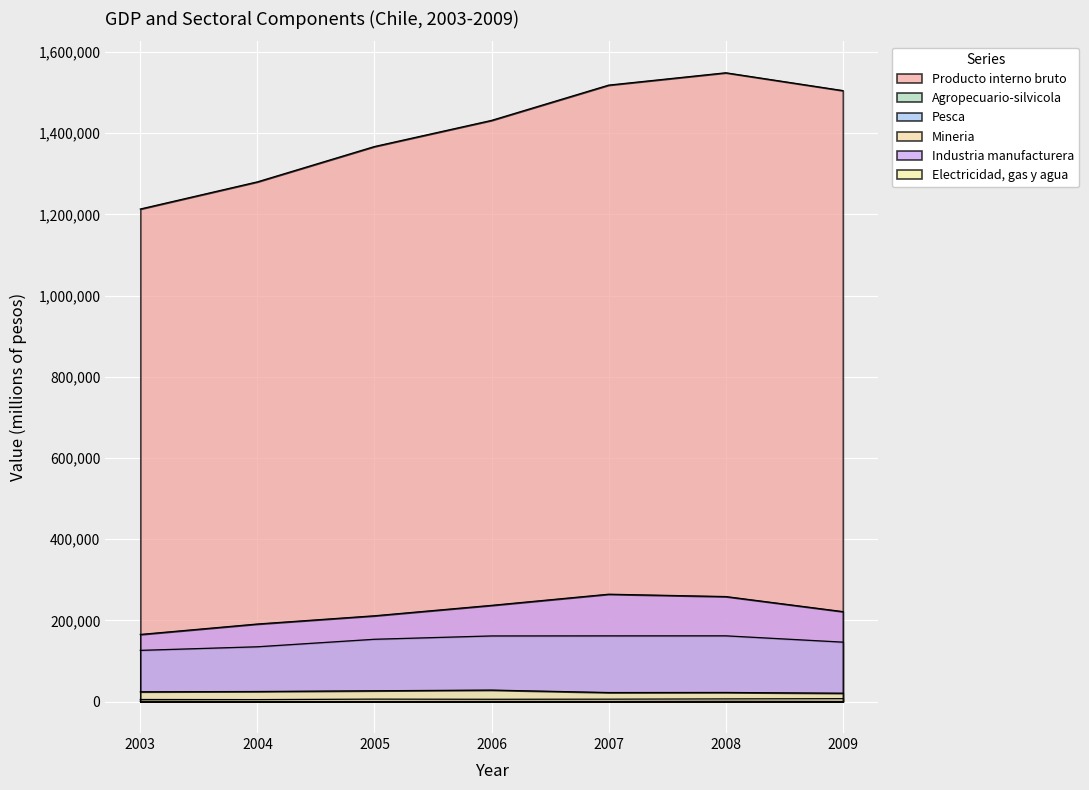

At 2009, list the series in order from largest to smallest.

Producto interno bruto, Industria manufacturera, Agropecuario-silvicola, Electricidad, gas y agua, Mineria, Pesca